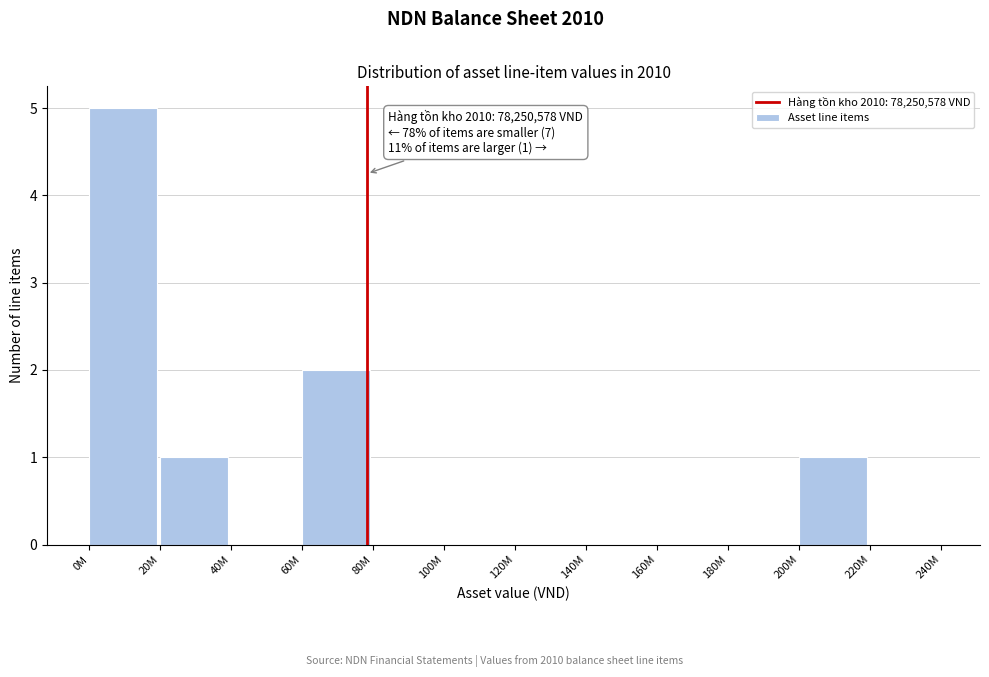

Reading left to right, transcribe all the data shown in this chart.

0M=5	20M=1	40M=0	60M=2	80M=0	100M=0	120M=0	140M=0	160M=0	180M=0	200M=1	220M=0